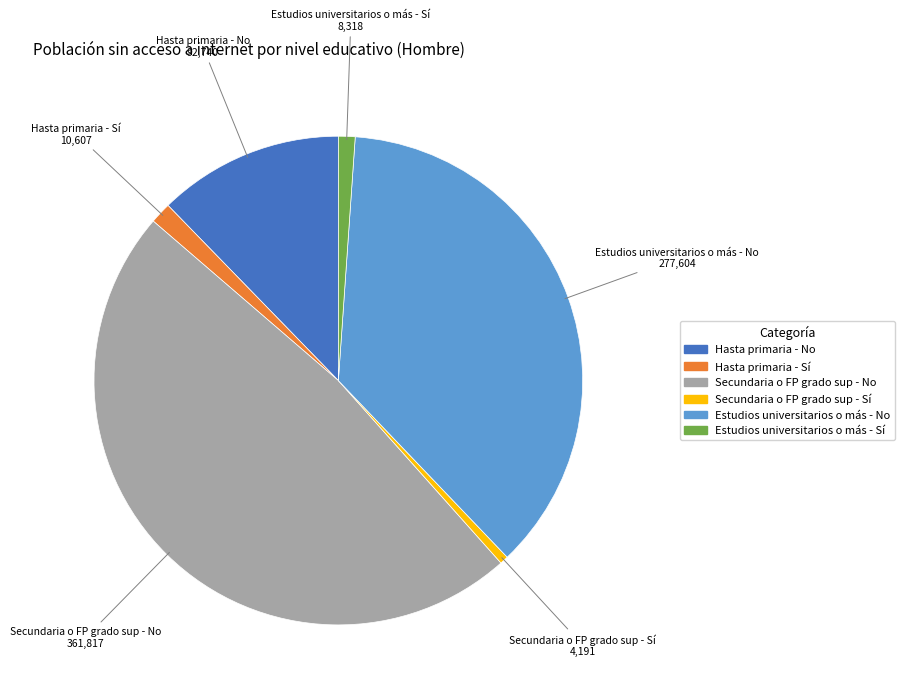

Is Hasta primaria - Sí the majority of the pie?

No